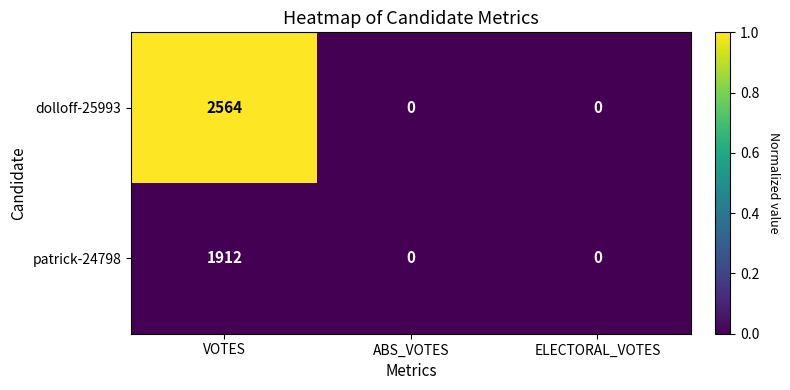

At which category is the sum across all series the highest?

VOTES